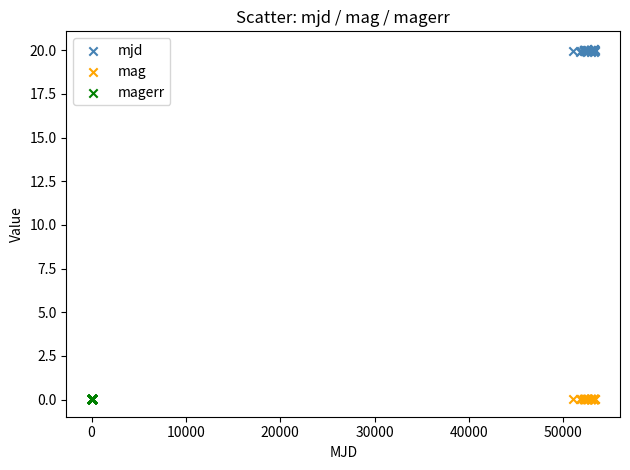

Which series has the largest Y range (max minus min)?

mjd